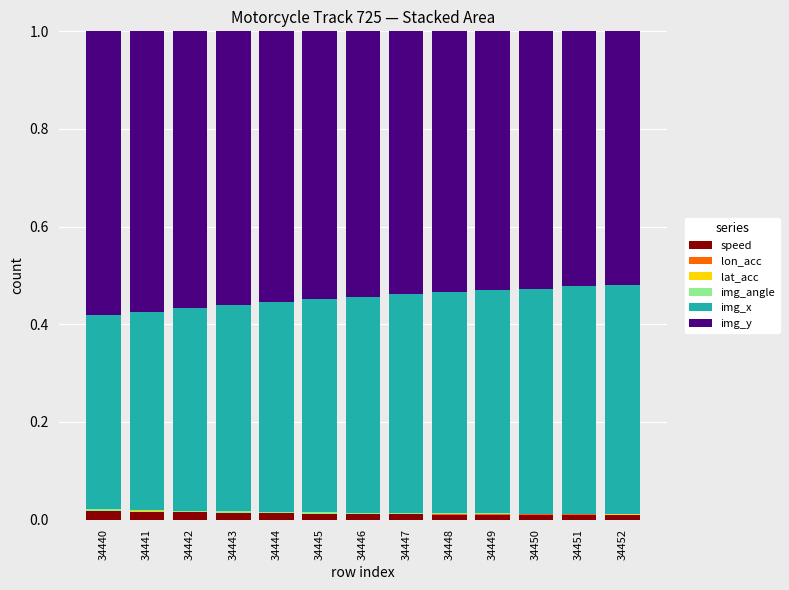

True or false: speed has a value of 0.0 at 34445.

True